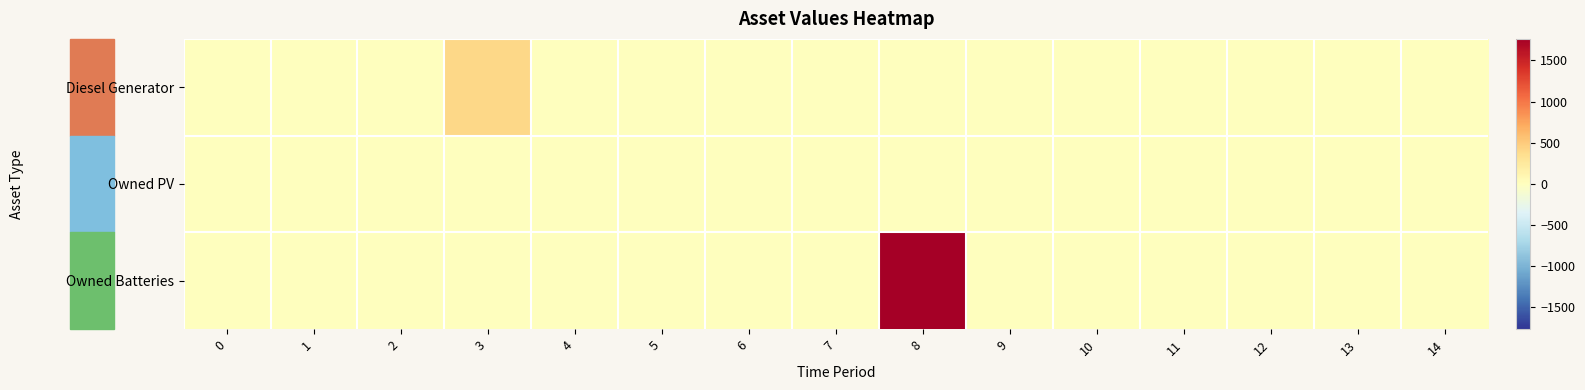

How many categories are shown in the chart?

15